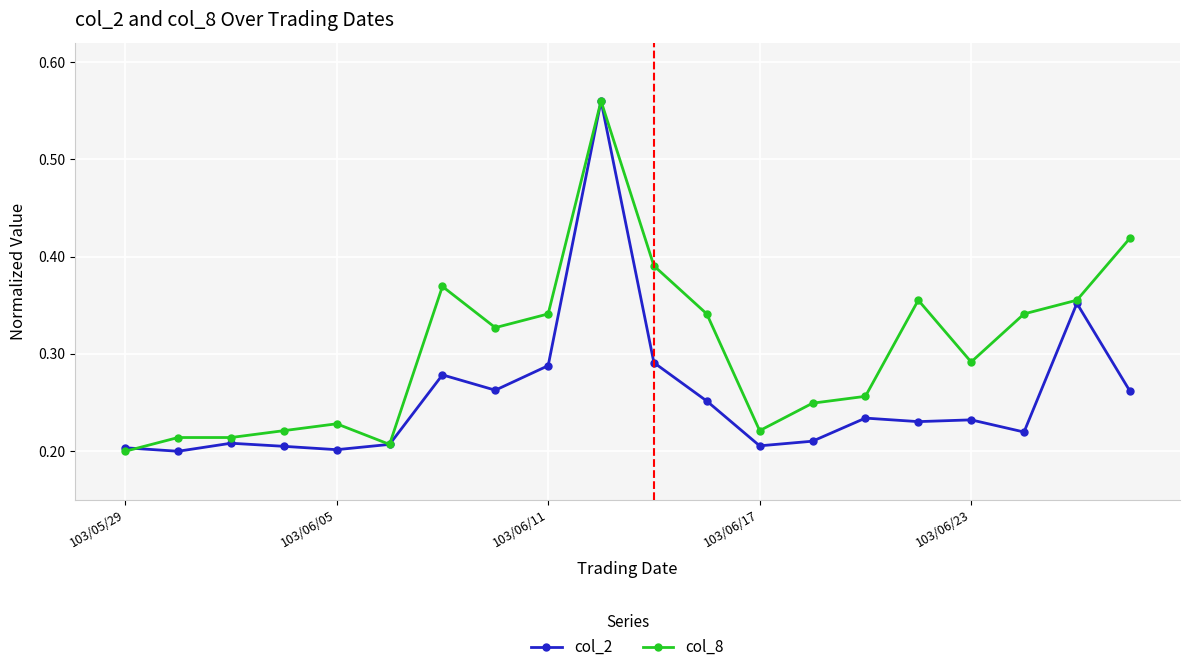

True or false: col_2 has more than 2 interior local peaks.

True